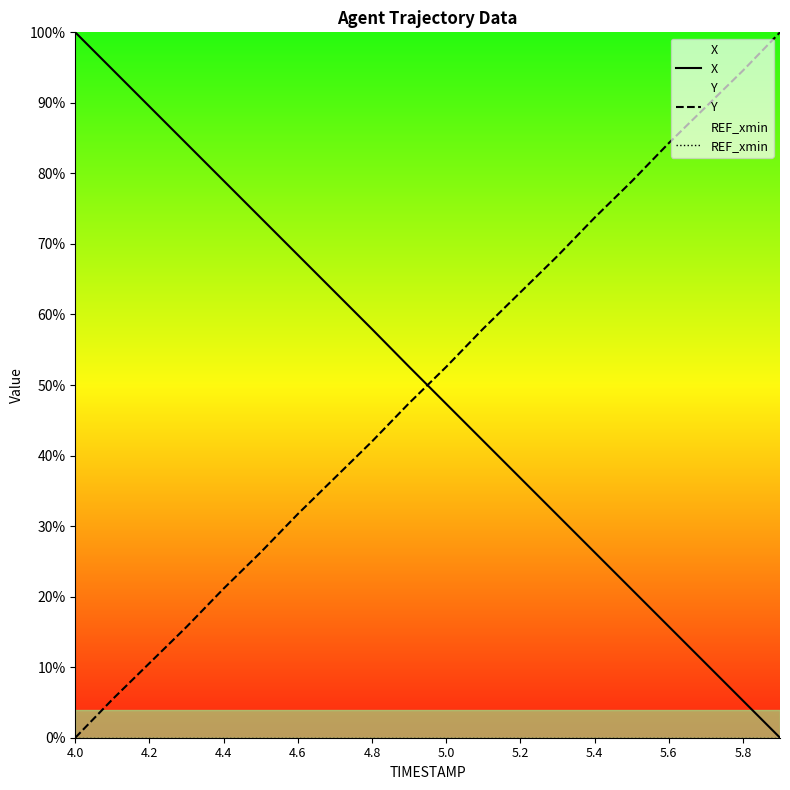

True or false: X and Y cross at least once.

True